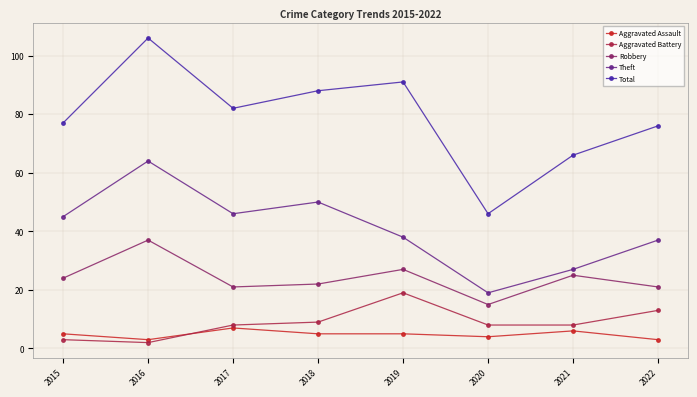

True or false: Theft and Aggravated Assault cross at least once.

False